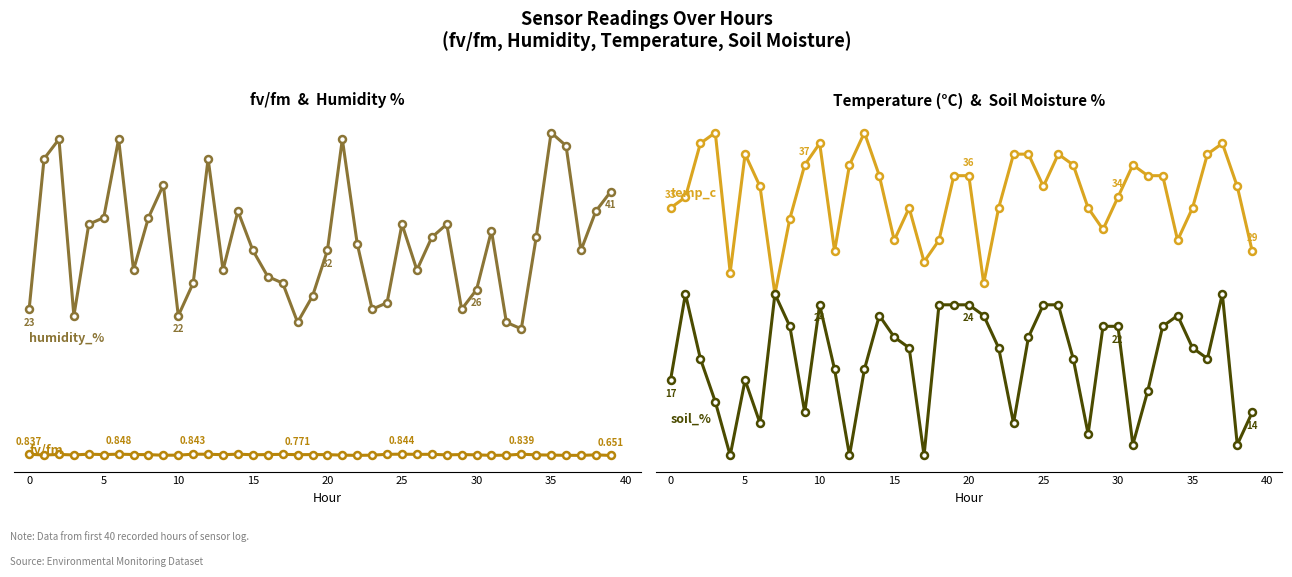

Does the chart have visible grid lines?

No